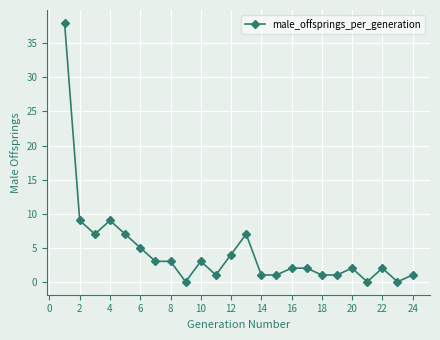

How many lines are shown in the chart?

1